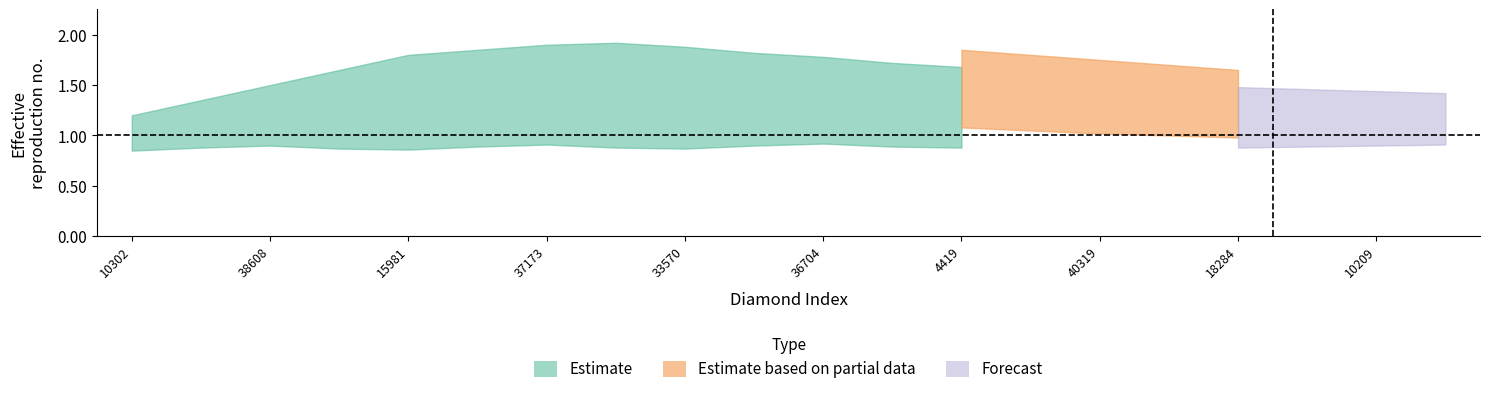

At how many categories does at least one series exceed 1?

20